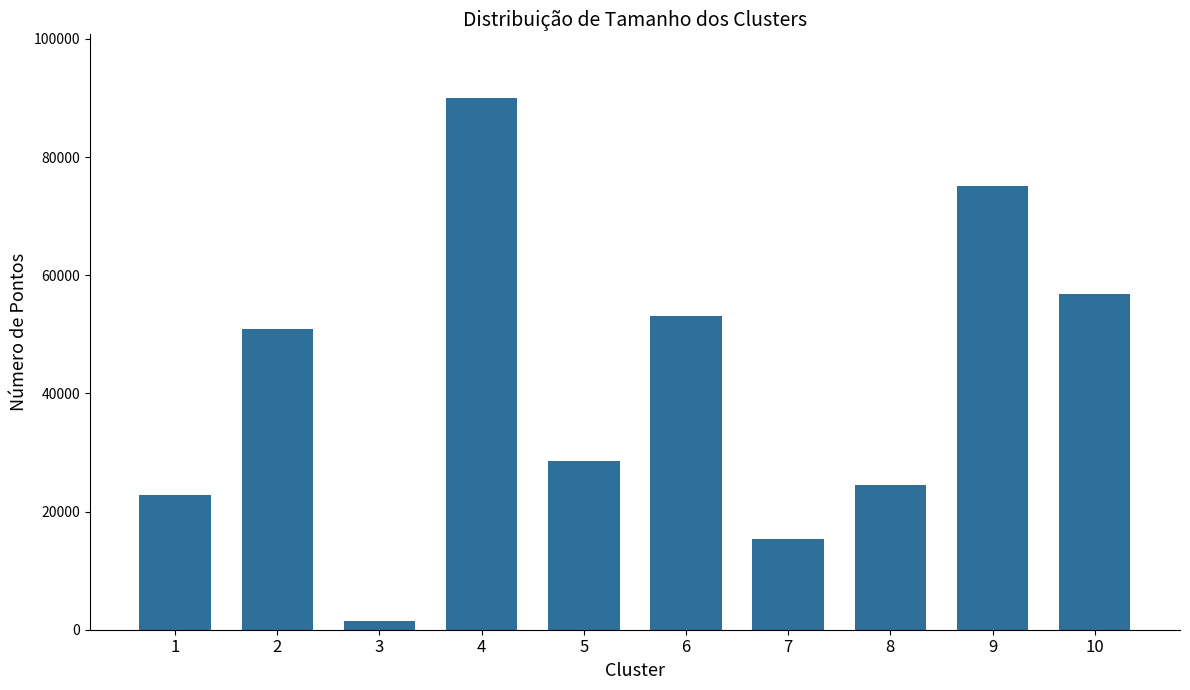

How many series are shown in this chart?

1